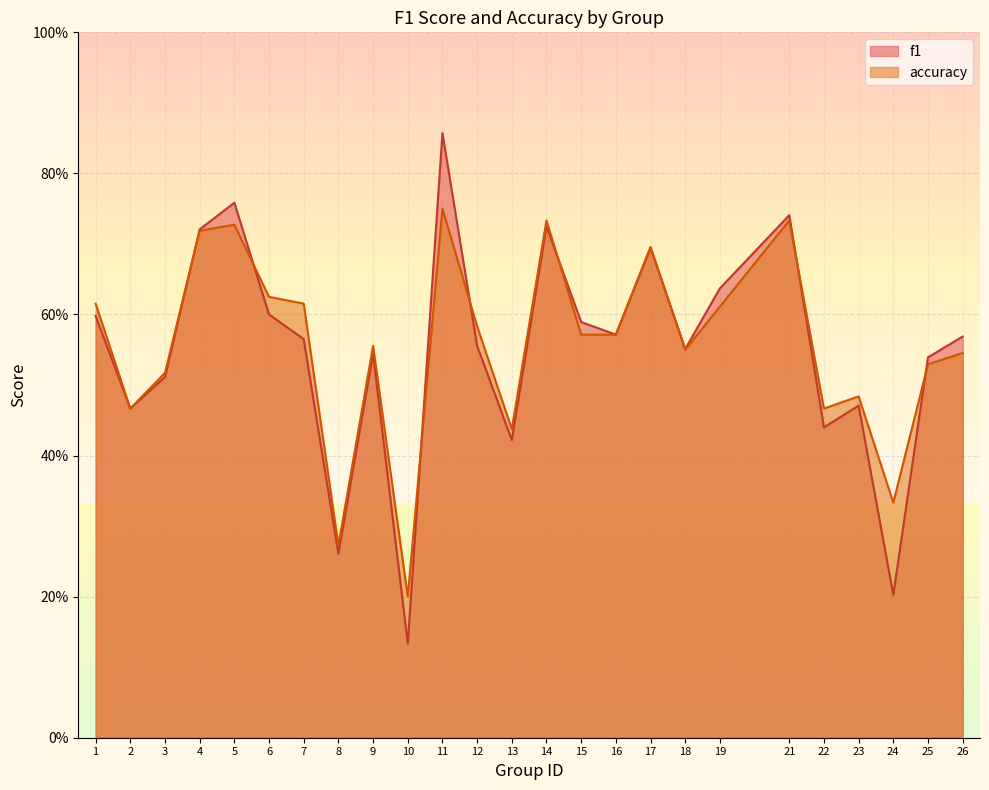

Rank the series by their average value, from highest to lowest.

accuracy, f1